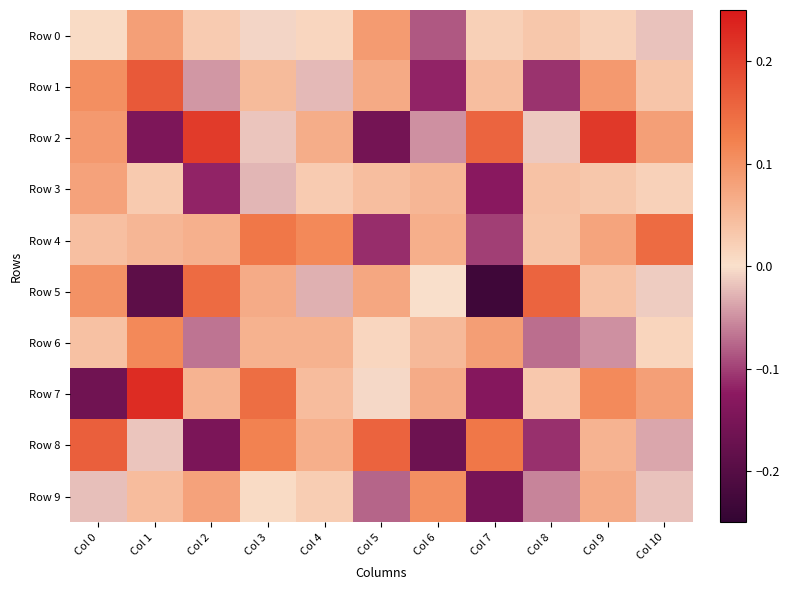

Reading left to right, extract all data points from this chart.

Row 0: Col 0=0.0	Col 1=0.1	Col 2=0.0	Col 3=-0.0	Col 4=0.0	Col 5=0.1	Col 6=-0.1	Col 7=0.0	Col 8=0.0	Col 9=0.0	Col 10=-0.0
Row 1: Col 0=0.1	Col 1=0.2	Col 2=-0.0	Col 3=0.0	Col 4=-0.0	Col 5=0.1	Col 6=-0.1	Col 7=0.0	Col 8=-0.1	Col 9=0.1	Col 10=0.0
Row 2: Col 0=0.1	Col 1=-0.1	Col 2=0.2	Col 3=-0.0	Col 4=0.1	Col 5=-0.2	Col 6=-0.0	Col 7=0.2	Col 8=-0.0	Col 9=0.2	Col 10=0.1
Row 3: Col 0=0.1	Col 1=0.0	Col 2=-0.1	Col 3=-0.0	Col 4=0.0	Col 5=0.0	Col 6=0.1	Col 7=-0.1	Col 8=0.0	Col 9=0.0	Col 10=0.0
Row 4: Col 0=0.0	Col 1=0.1	Col 2=0.1	Col 3=0.1	Col 4=0.1	Col 5=-0.1	Col 6=0.1	Col 7=-0.1	Col 8=0.0	Col 9=0.1	Col 10=0.1
Row 5: Col 0=0.1	Col 1=-0.2	Col 2=0.1	Col 3=0.1	Col 4=-0.0	Col 5=0.1	Col 6=0.0	Col 7=-0.2	Col 8=0.2	Col 9=0.0	Col 10=-0.0
Row 6: Col 0=0.0	Col 1=0.1	Col 2=-0.1	Col 3=0.1	Col 4=0.1	Col 5=0.0	Col 6=0.0	Col 7=0.1	Col 8=-0.1	Col 9=-0.1	Col 10=0.0
Row 7: Col 0=-0.2	Col 1=0.2	Col 2=0.1	Col 3=0.1	Col 4=0.0	Col 5=-0.0	Col 6=0.1	Col 7=-0.1	Col 8=0.0	Col 9=0.1	Col 10=0.1
Row 8: Col 0=0.2	Col 1=-0.0	Col 2=-0.1	Col 3=0.1	Col 4=0.1	Col 5=0.2	Col 6=-0.2	Col 7=0.1	Col 8=-0.1	Col 9=0.1	Col 10=-0.0
Row 9: Col 0=-0.0	Col 1=0.0	Col 2=0.1	Col 3=0.0	Col 4=0.0	Col 5=-0.1	Col 6=0.1	Col 7=-0.2	Col 8=-0.1	Col 9=0.1	Col 10=-0.0